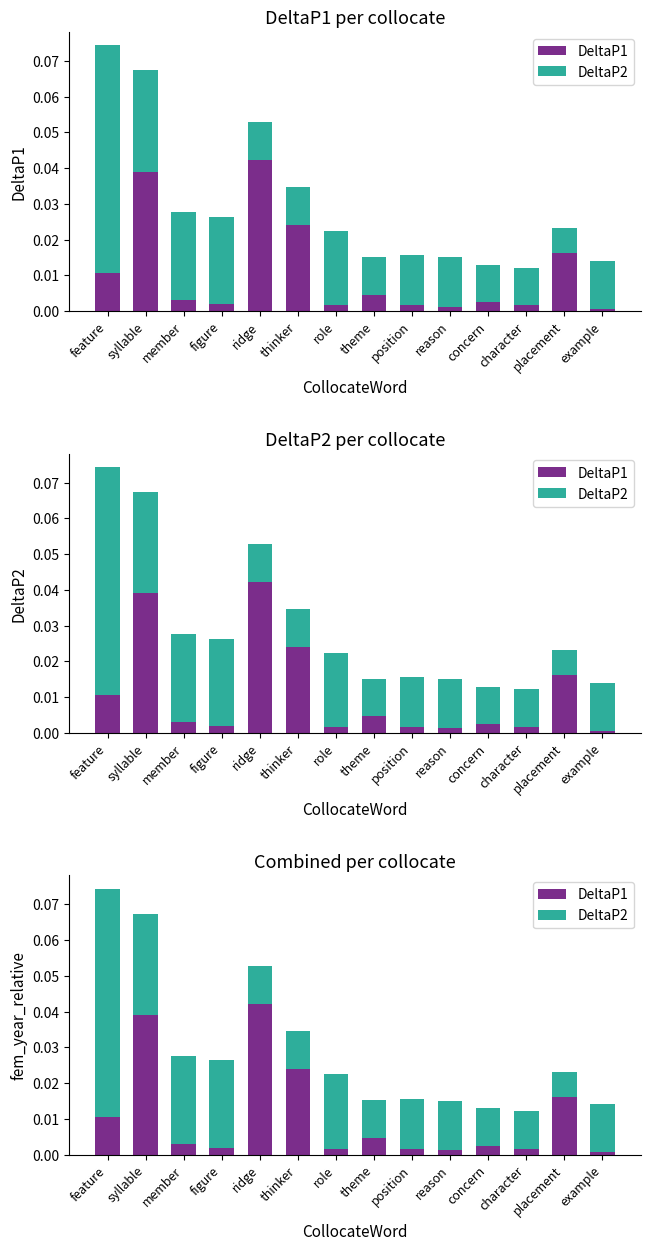

Which category has the lowest value in the DeltaP2 series?

placement